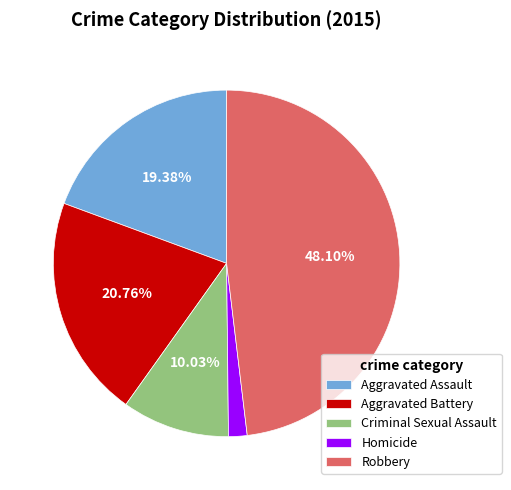

Rank the categories by value from lowest to highest.

Homicide, Criminal Sexual Assault, Aggravated Assault, Aggravated Battery, Robbery